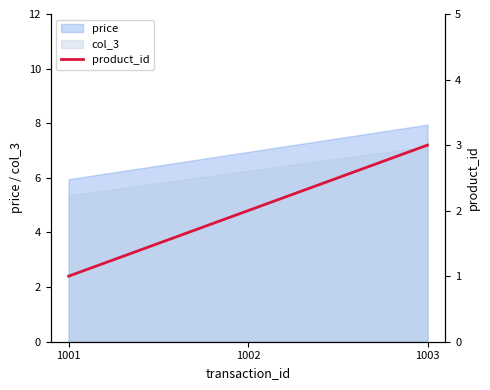

Does the chart display data point markers on the line(s)?

No